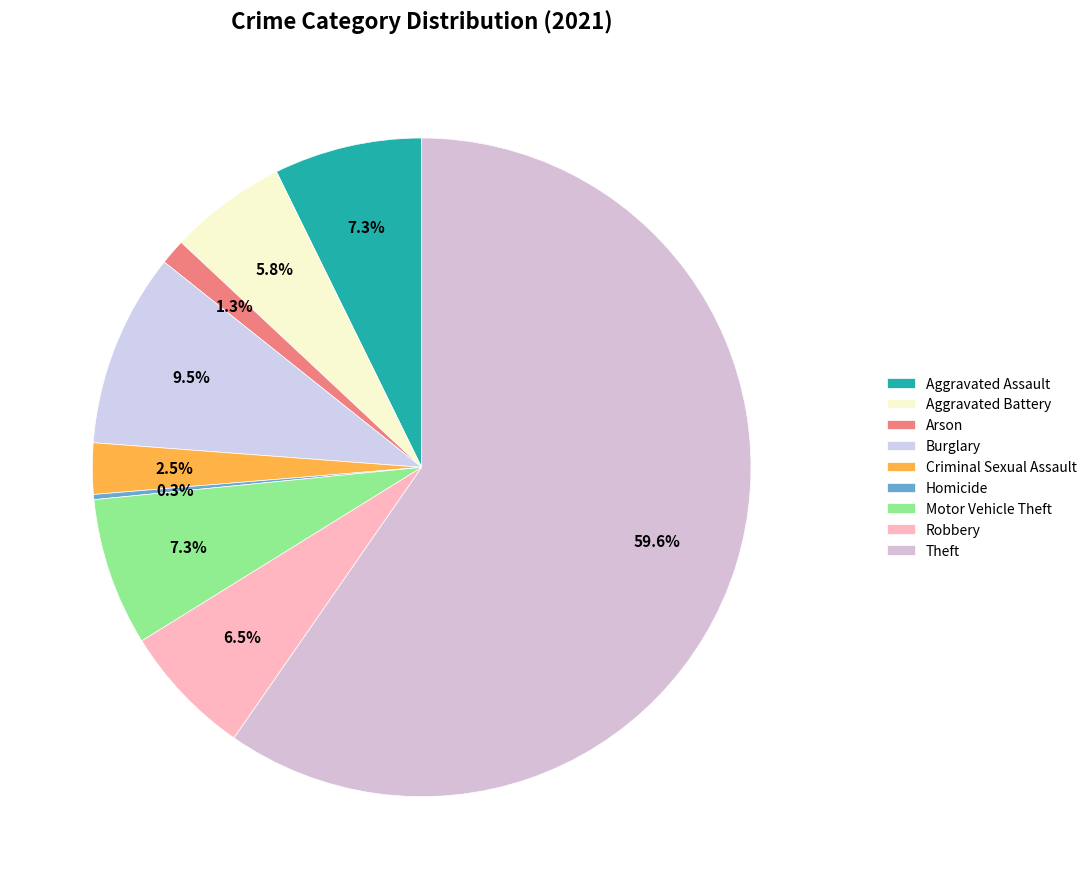

Between Burglary and Arson, which is larger?

Burglary